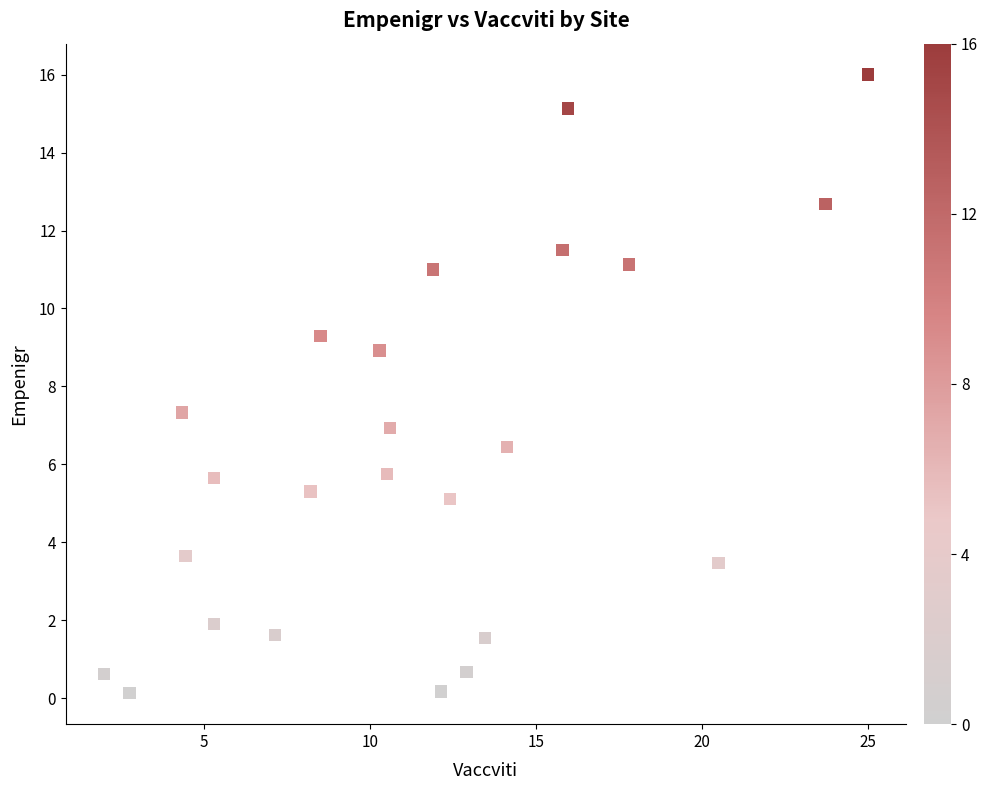

What is the range of Y values (max minus min)?

15.9